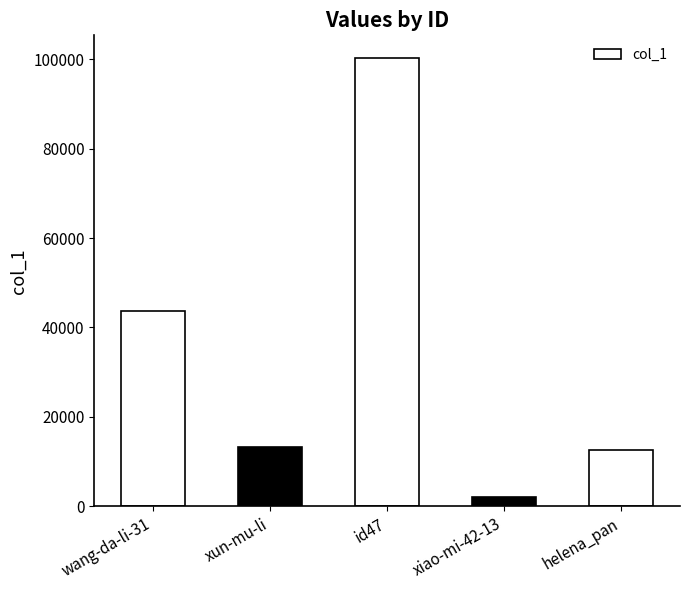

Count the number of data series in this chart.

1